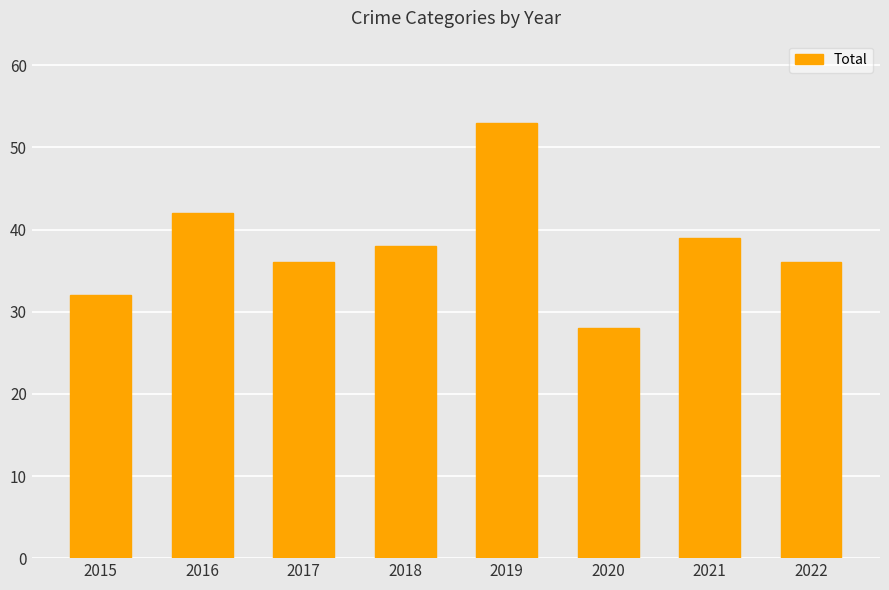

Is it true that the value at 2017 is 36?

True